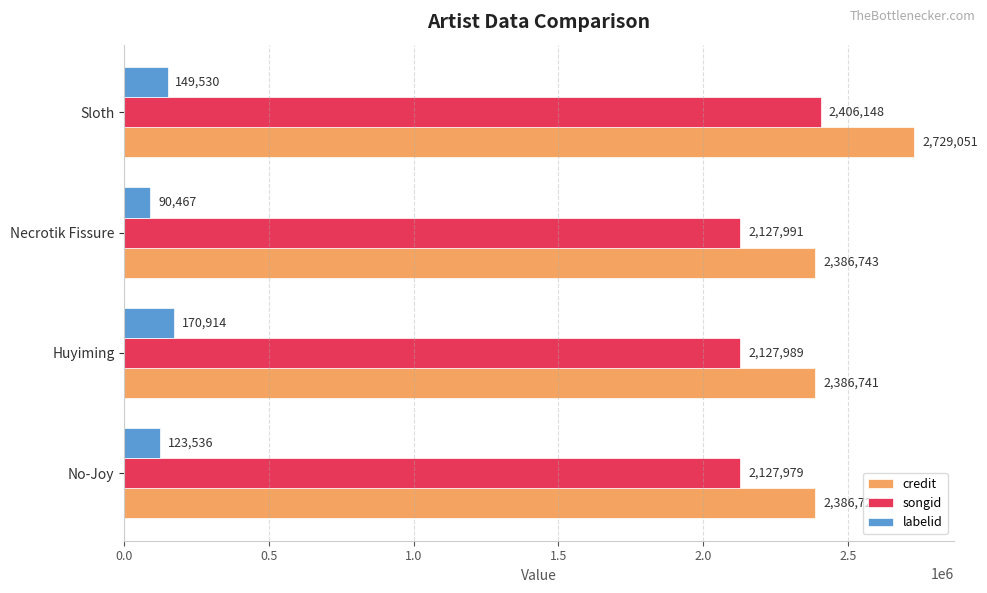

How many data points in credit are less than 2386743?

2